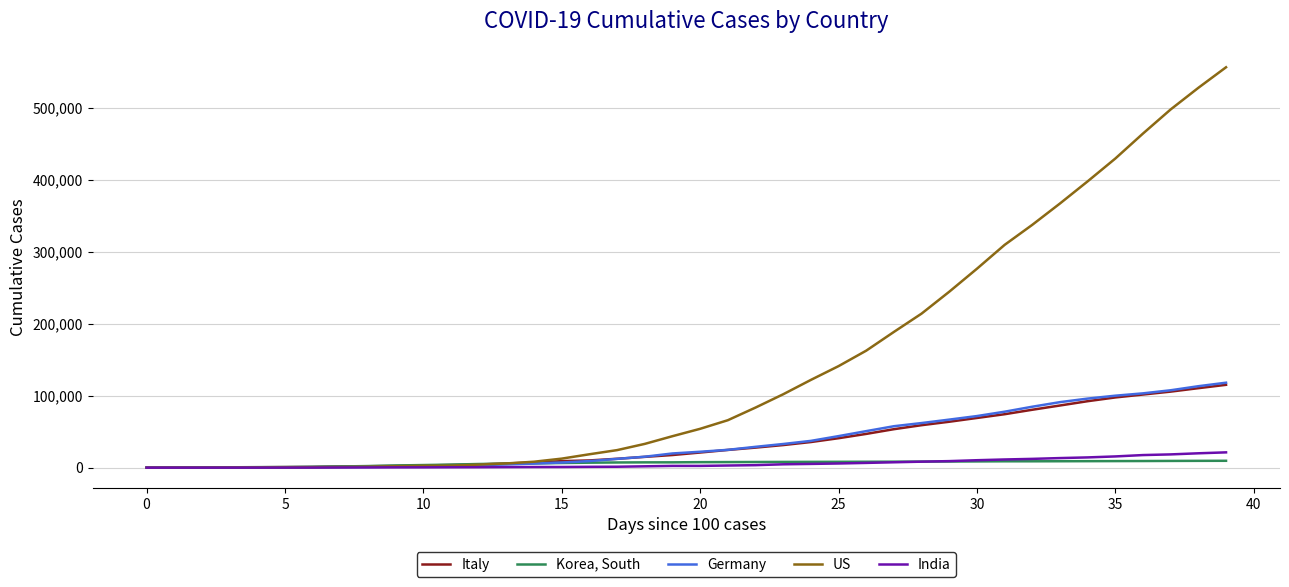

Which series has the largest range (max minus min)?

US